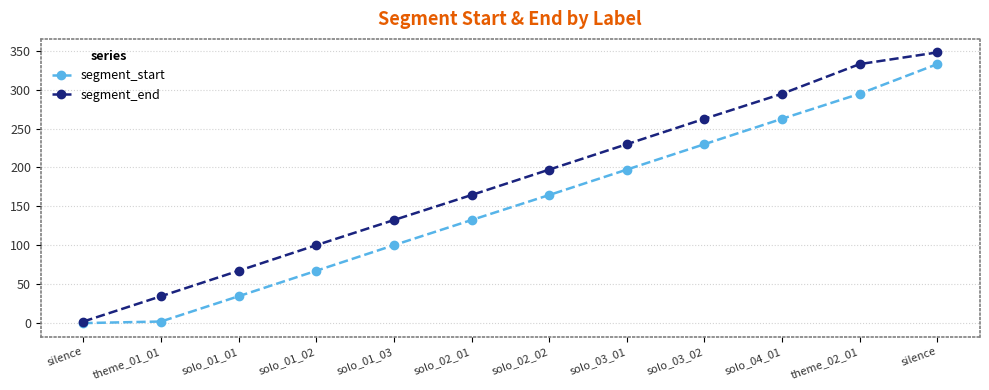

What are all the series names shown in the legend?

segment_start, segment_end